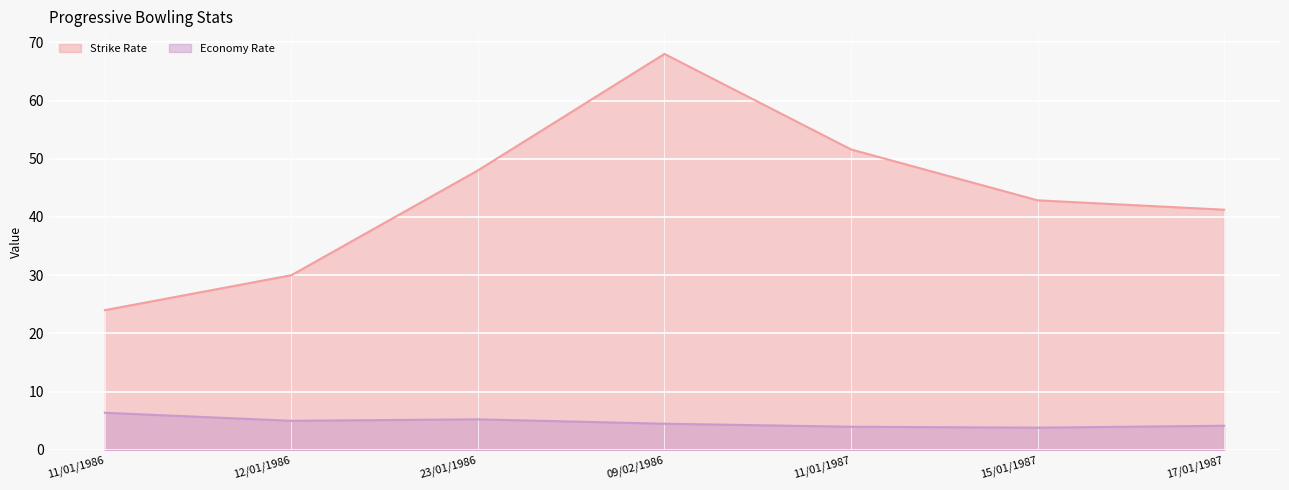

What is the difference between the second highest and minimum values in the Strike Rate series?

27.6